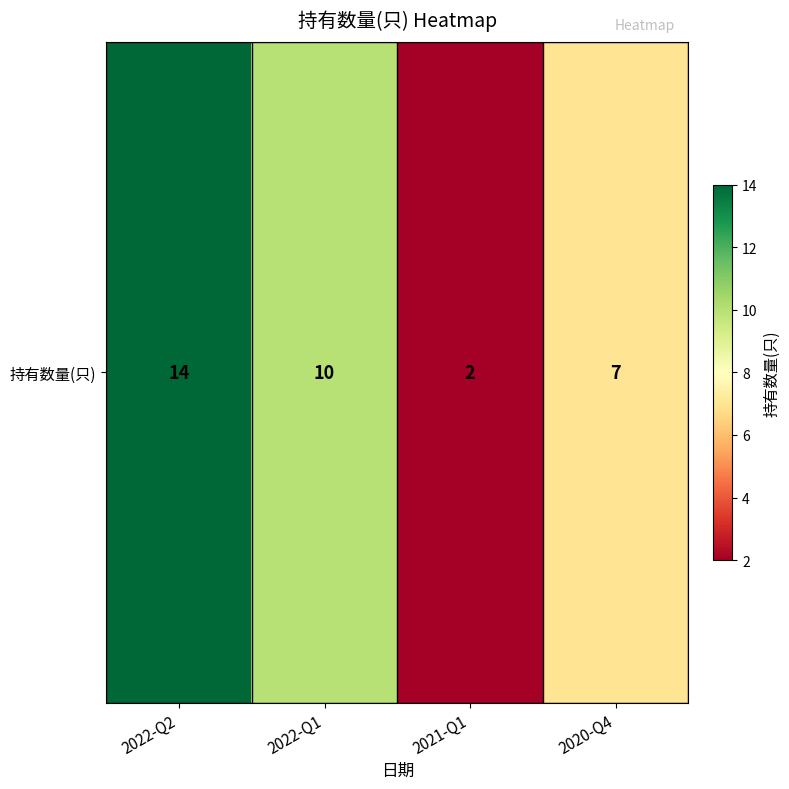

What is the change in value from 2022-Q1 to 2020-Q4?

-3